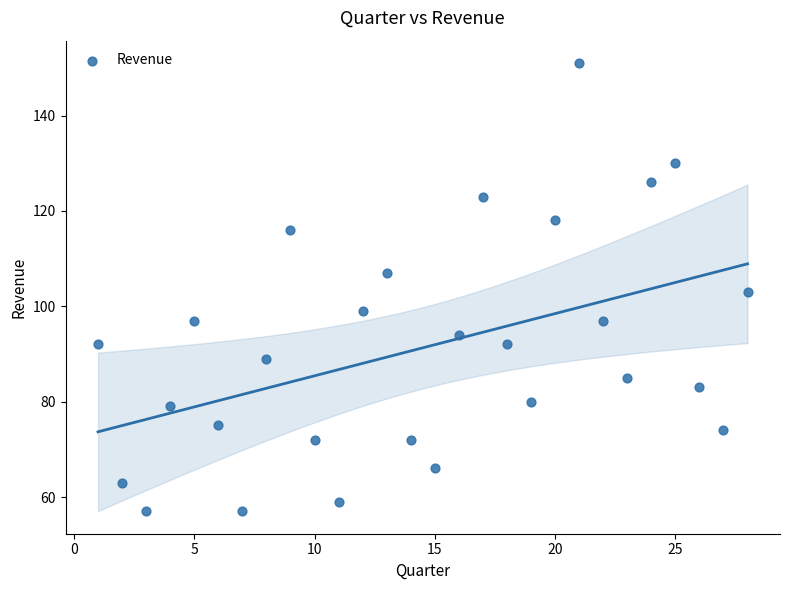

What is the range of X values (max minus min)?

27